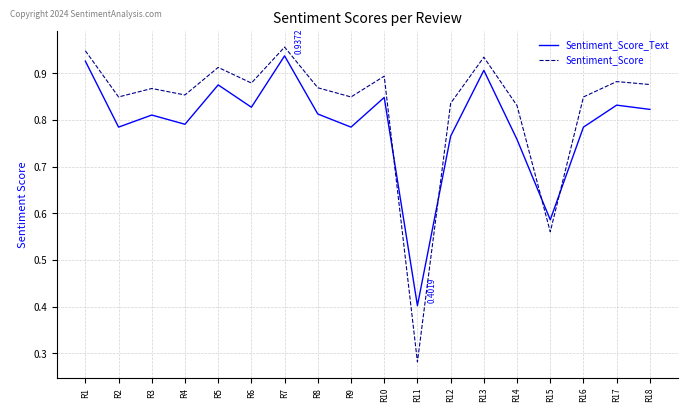

List the series in order of their overall mean, highest first.

Sentiment_Score, Sentiment_Score_Text